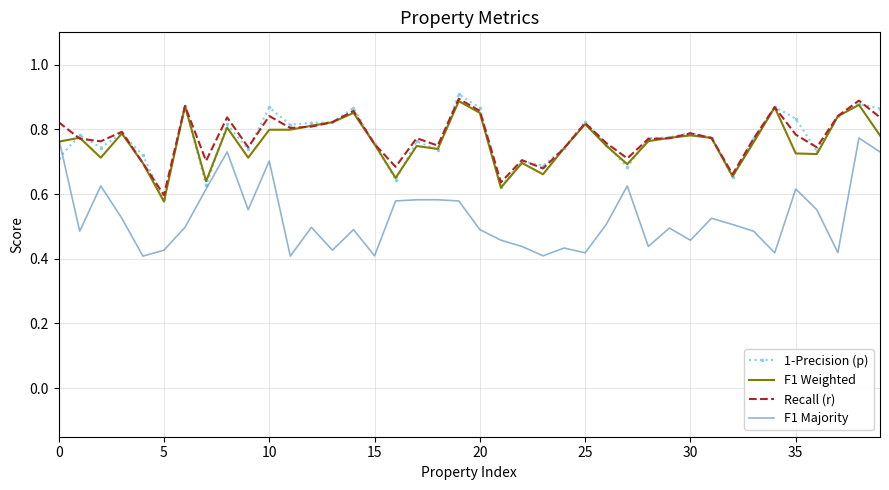

What is the difference between the maximum and minimum values in the F1 Weighted series?

0.3